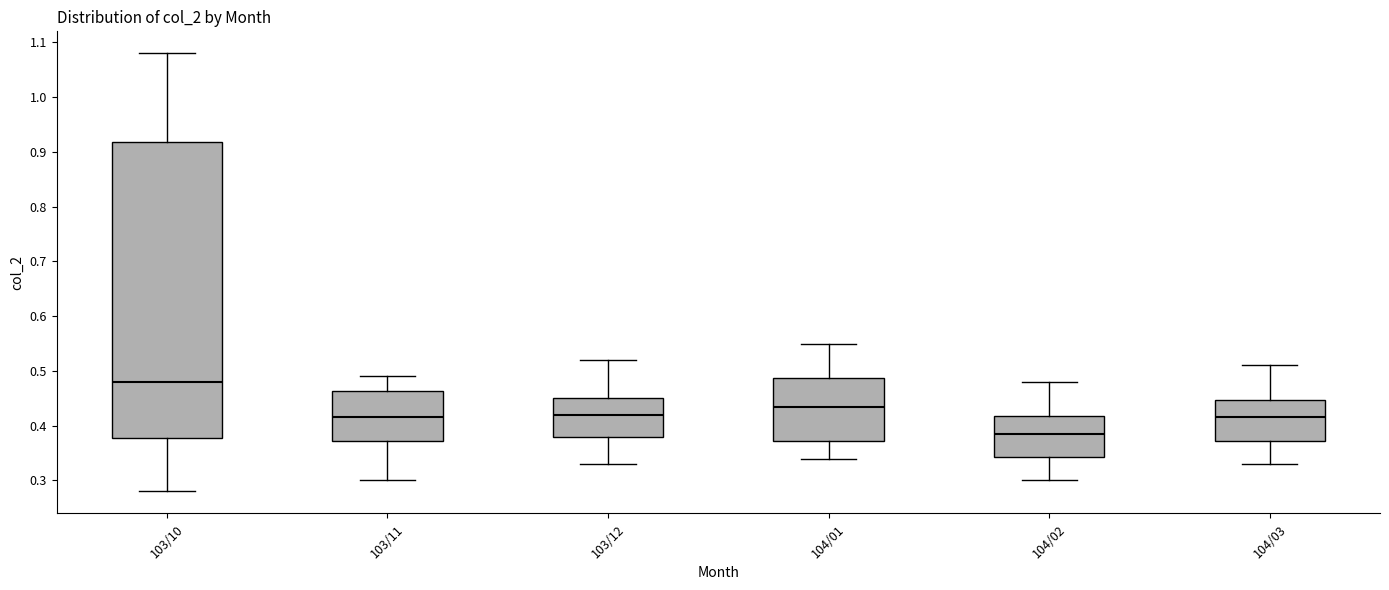

Where is the lower edge of the box for 103/10 on the y-axis? The values are not printed on the chart, so give them approximately, as read against the axis.

0.38